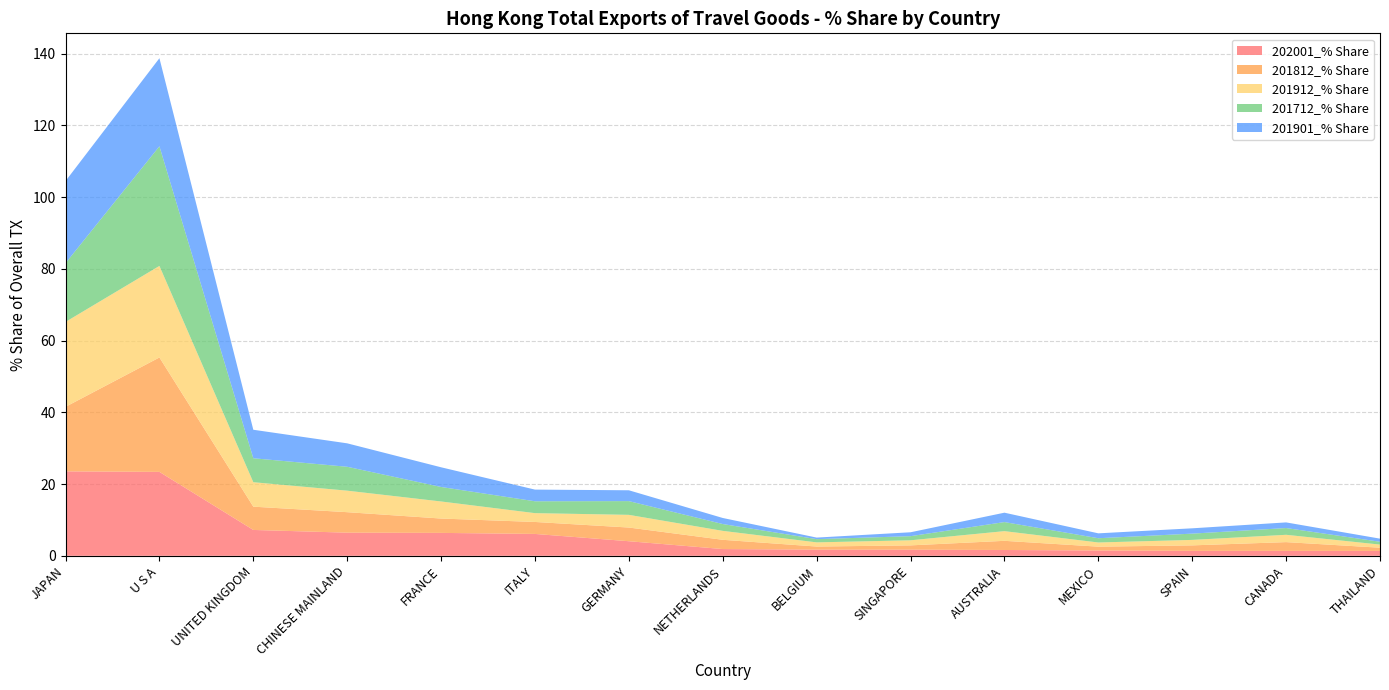

Reading left to right, extract all data points from this chart.

202001_% Share: JAPAN=23.5	U S A=23.4	UNITED KINGDOM=7.2	CHINESE MAINLAND=6.5	FRANCE=6.4	ITALY=6.1	GERMANY=4.1	NETHERLANDS=1.9	BELGIUM=1.7	SINGAPORE=1.7	AUSTRALIA=1.6	MEXICO=1.5	SPAIN=1.4	CANADA=1.4	THAILAND=1.4
201812_% Share: JAPAN=18.0	U S A=31.9	UNITED KINGDOM=6.5	CHINESE MAINLAND=5.7	FRANCE=4.0	ITALY=3.3	GERMANY=3.8	NETHERLANDS=2.6	BELGIUM=0.9	SINGAPORE=1.2	AUSTRALIA=2.6	MEXICO=1.1	SPAIN=1.5	CANADA=2.4	THAILAND=0.9
201912_% Share: JAPAN=23.7	U S A=25.5	UNITED KINGDOM=6.8	CHINESE MAINLAND=6.0	FRANCE=4.8	ITALY=2.5	GERMANY=3.5	NETHERLANDS=2.5	BELGIUM=1.2	SINGAPORE=1.4	AUSTRALIA=2.7	MEXICO=1.2	SPAIN=1.5	CANADA=2.0	THAILAND=0.9
201712_% Share: JAPAN=16.4	U S A=33.4	UNITED KINGDOM=6.7	CHINESE MAINLAND=6.7	FRANCE=4.0	ITALY=3.3	GERMANY=3.8	NETHERLANDS=1.9	BELGIUM=0.9	SINGAPORE=1.1	AUSTRALIA=2.5	MEXICO=1.2	SPAIN=1.7	CANADA=1.9	THAILAND=0.8
201901_% Share: JAPAN=22.9	U S A=24.6	UNITED KINGDOM=7.9	CHINESE MAINLAND=6.5	FRANCE=5.5	ITALY=3.3	GERMANY=3.0	NETHERLANDS=1.7	BELGIUM=0.4	SINGAPORE=1.1	AUSTRALIA=2.6	MEXICO=1.4	SPAIN=1.5	CANADA=1.6	THAILAND=0.9